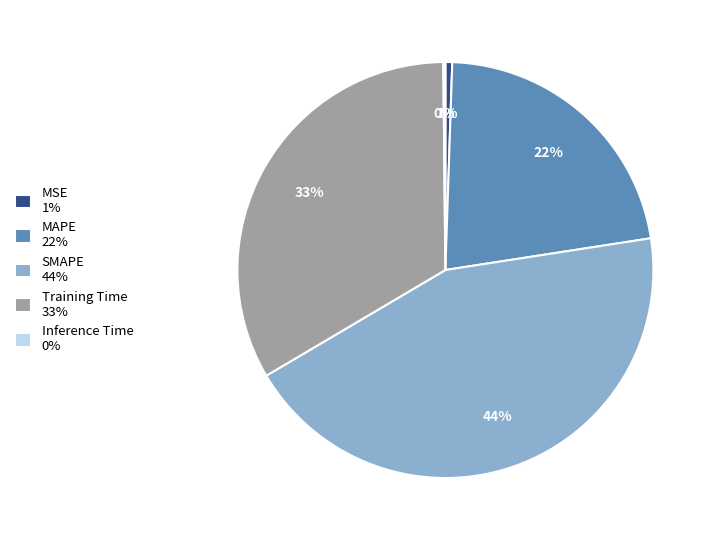

Between SMAPE and MSE, which is larger?

SMAPE